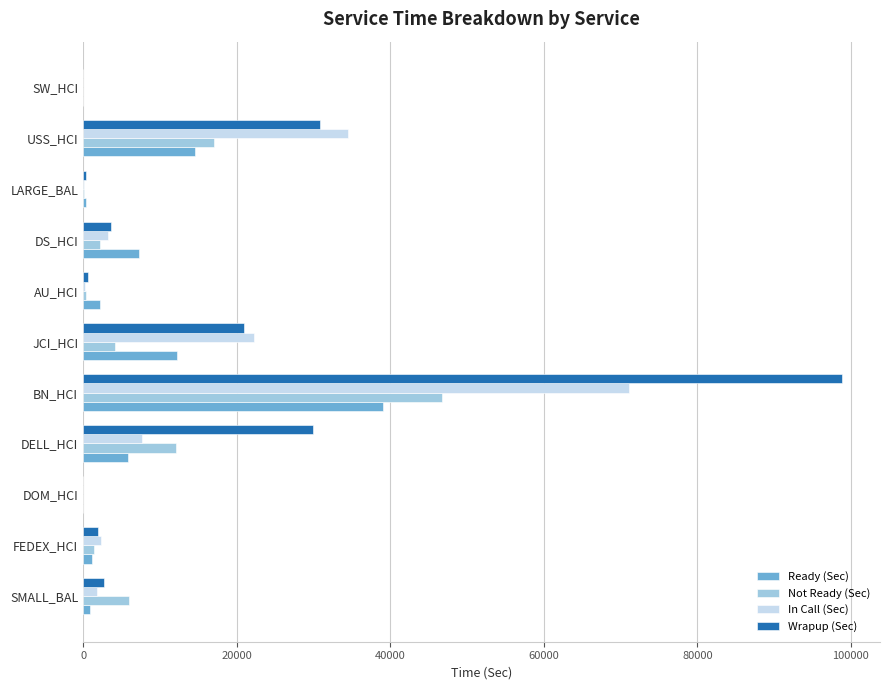

Which series has the largest range (max minus min)?

Wrapup (Sec)